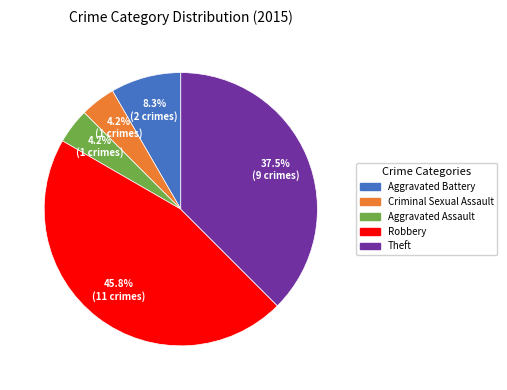

Between Robbery and Aggravated Assault, which is larger?

Robbery